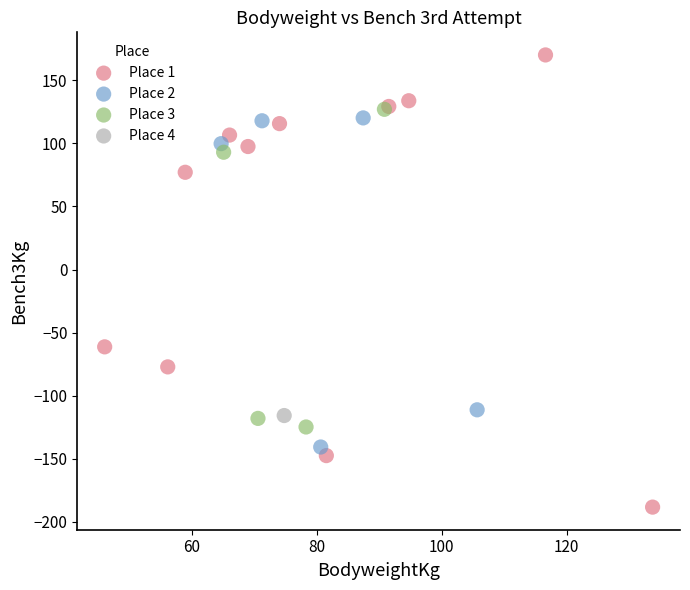

What are all the series names shown in the legend?

Place 1, Place 2, Place 3, Place 4